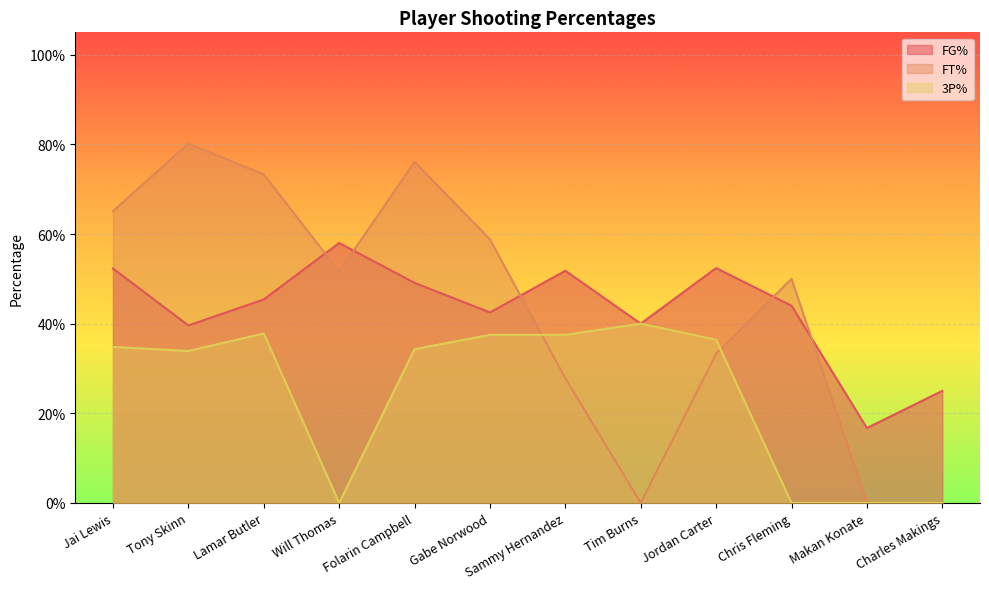

Rank the categories by FG% value from highest to lowest.

Will Thomas, Jordan Carter, Jai Lewis, Sammy Hernandez, Folarin Campbell, Lamar Butler, Chris Fleming, Gabe Norwood, Tim Burns, Tony Skinn, Charles Makings, Makan Konate